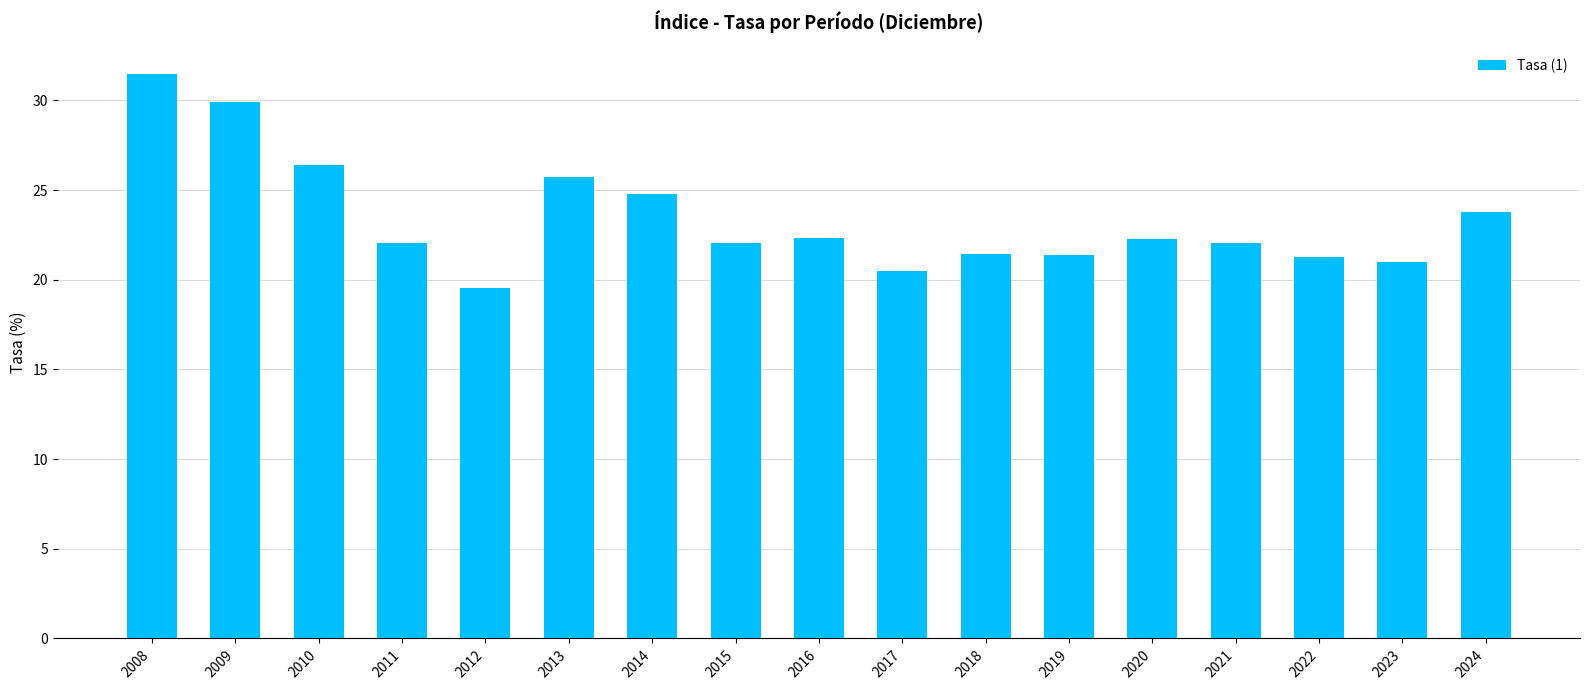

What is the maximum value shown in the chart?

31.5